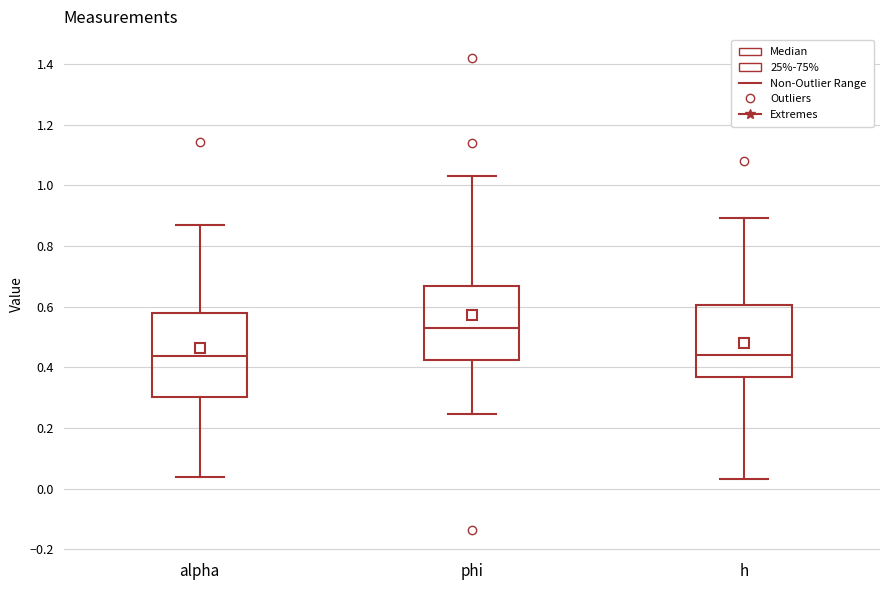

Which box is the tallest, from its lower edge to its upper edge?

alpha